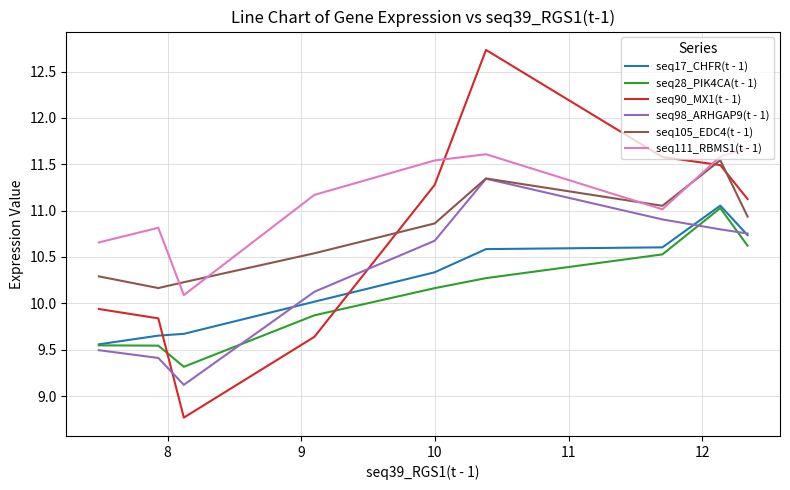

What is the difference between the second highest and minimum values in the seq90_MX1(t - 1) series?

2.8